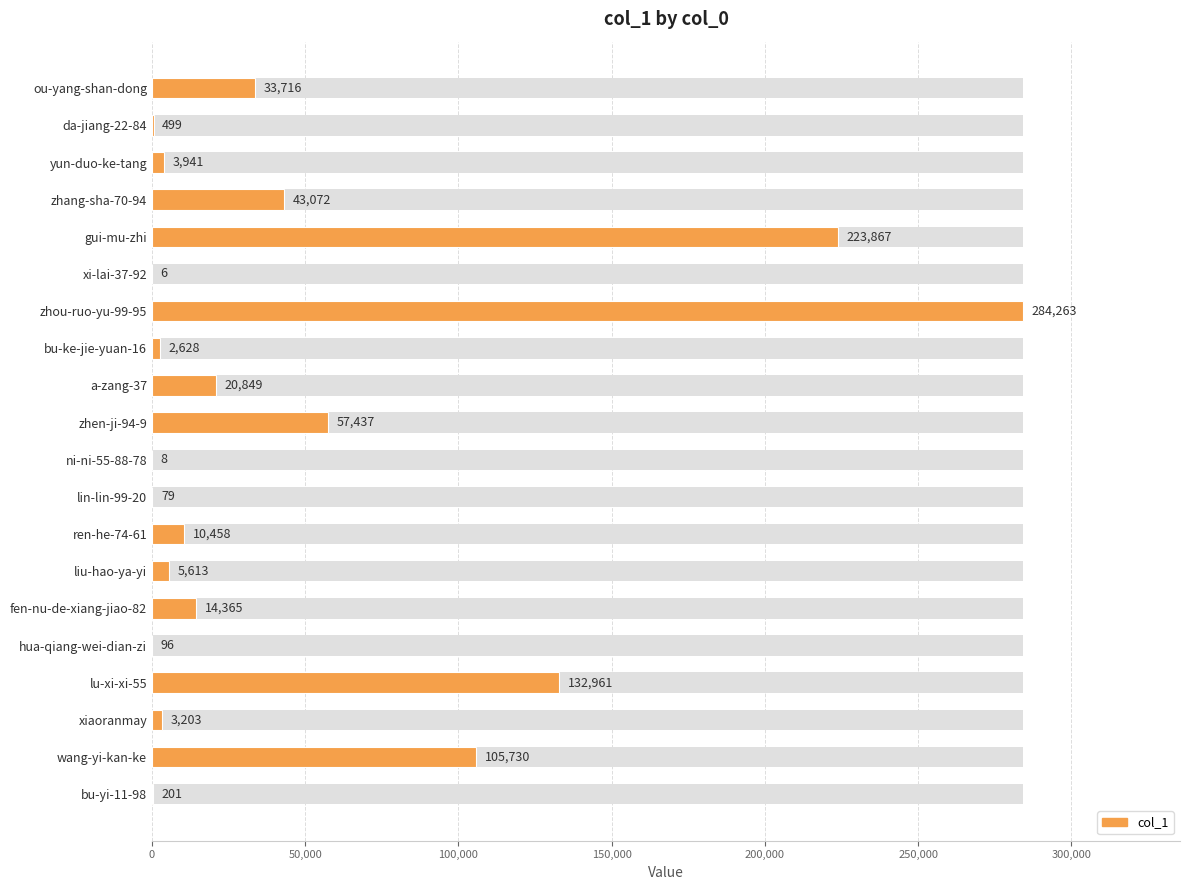

How many bars are there in total?

20